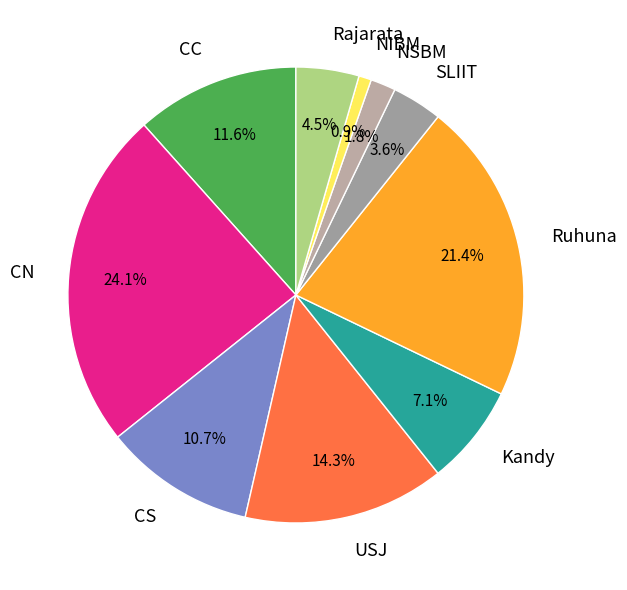

Which category has the biggest portion of the pie?

CN